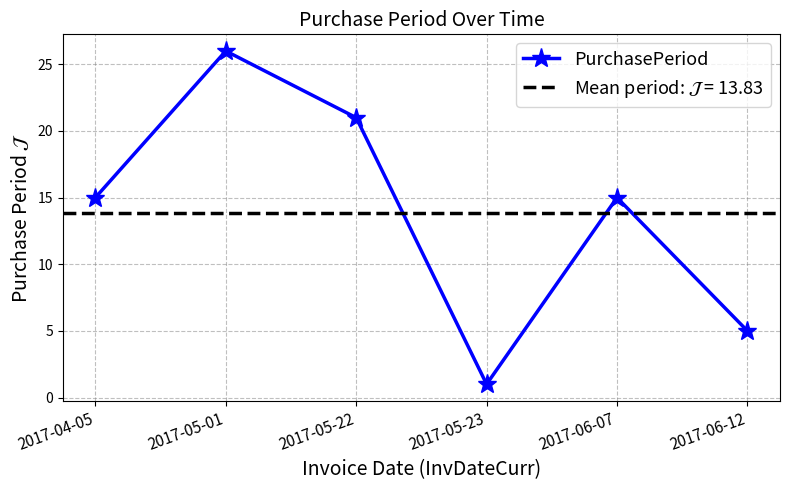

Reading right to left, what are all the values shown in this chart?

5	15	1	21	26	15